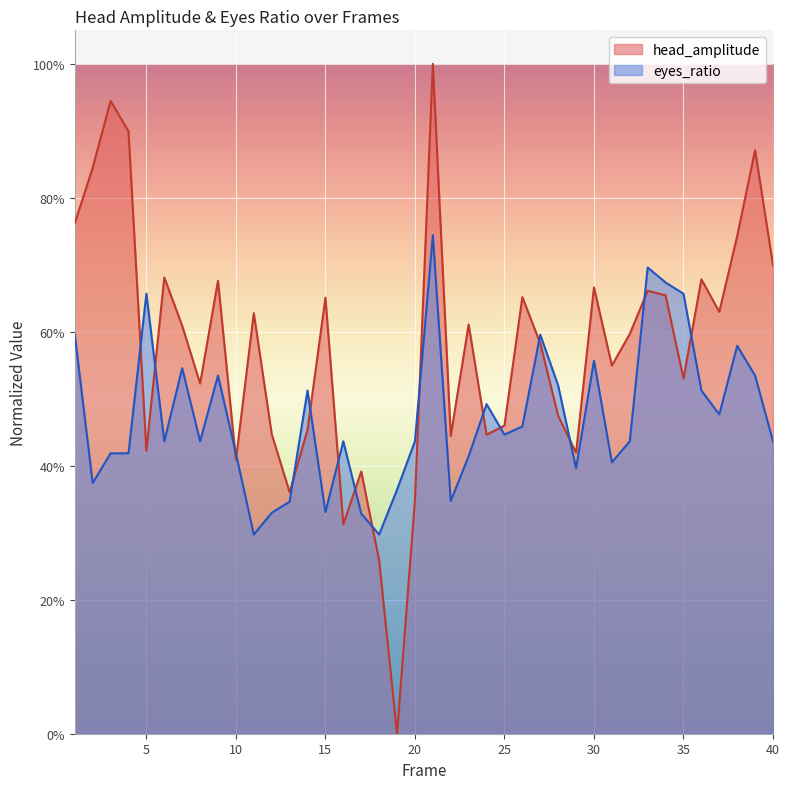

Which has a higher value, 10 or 35?

35